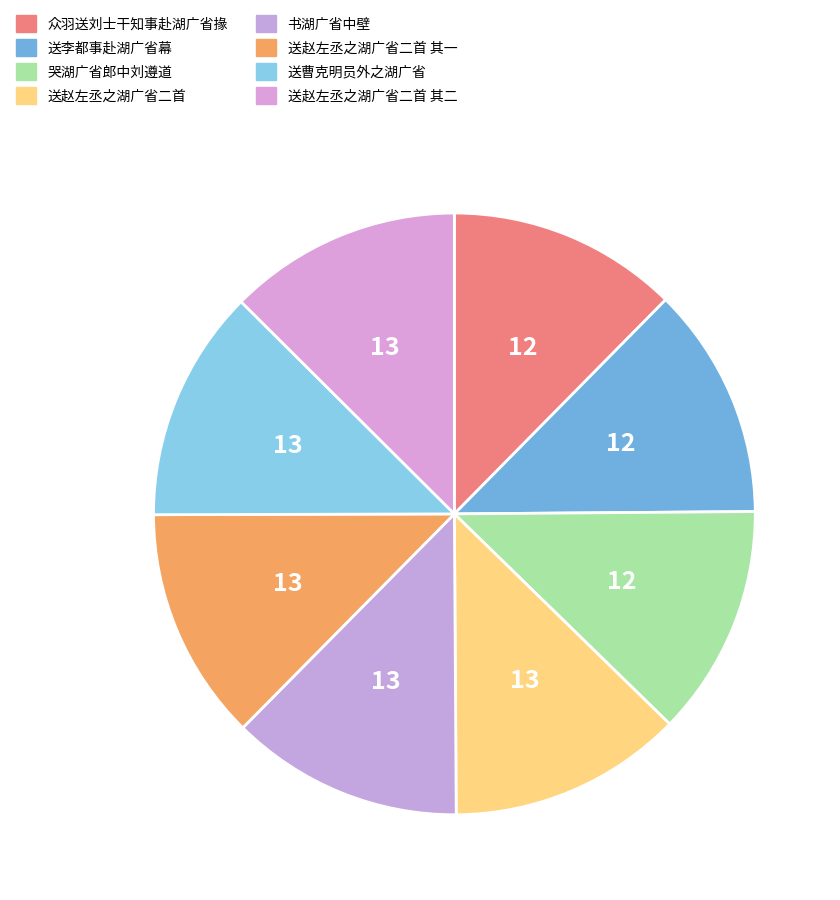

How many slices are in this pie chart?

8